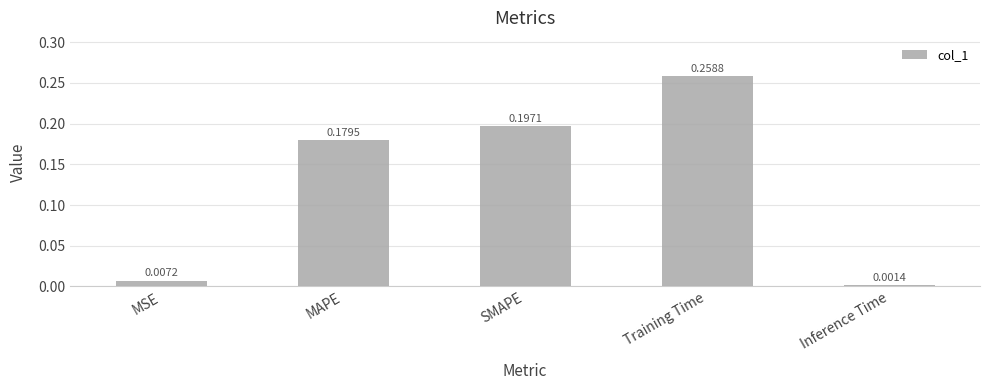

Is it true that the value at Training Time is 0.4?

False